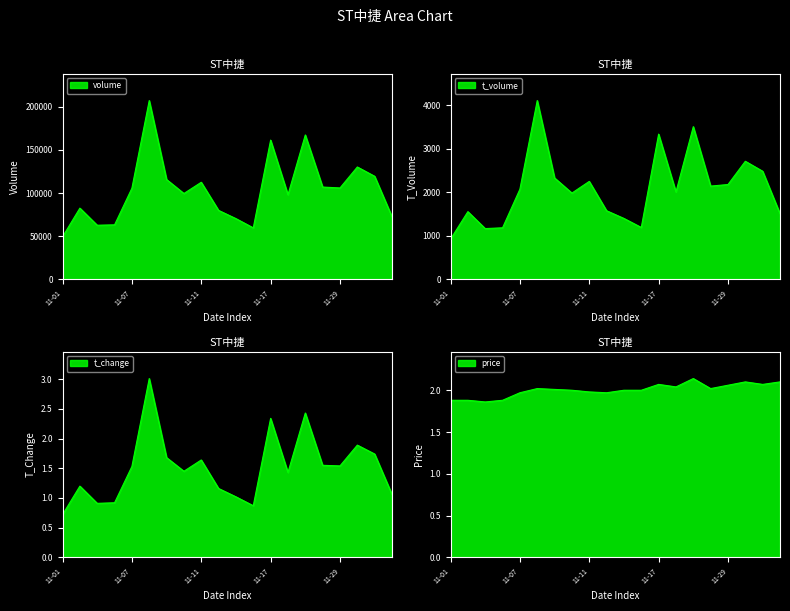

What is the approximate value of t_change at 2022-11-10?

1.4